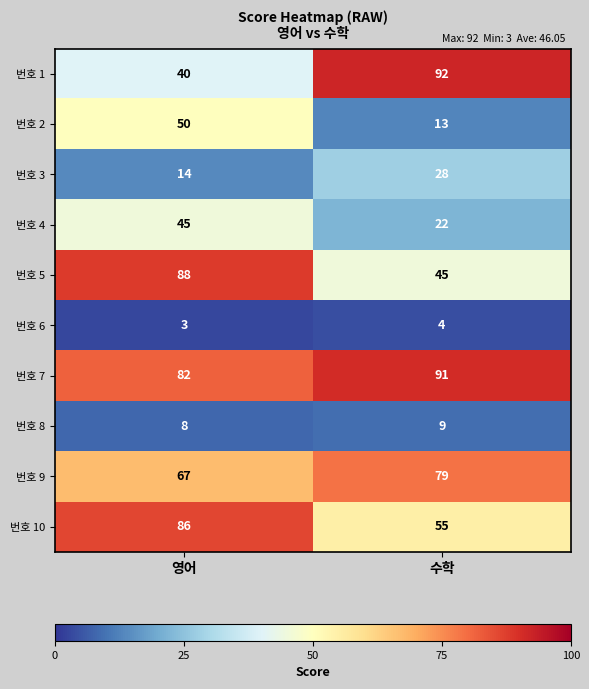

True or false: 번호 9 has a value of 79 at 수학.

True